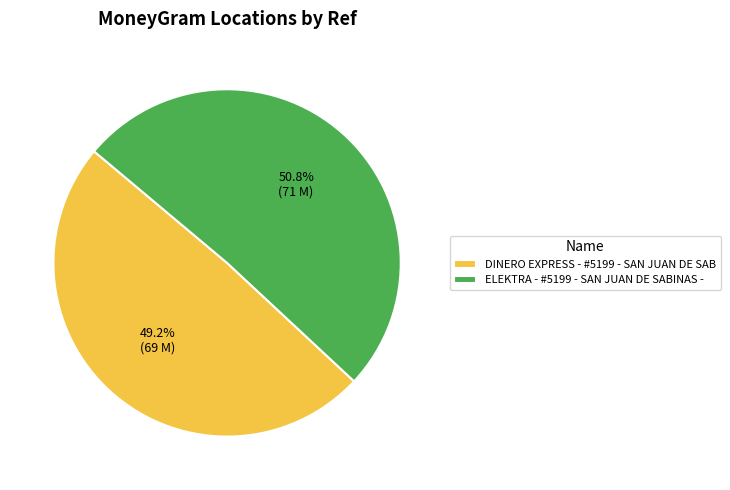

Which category has the smallest portion of the pie?

DINERO EXPRESS - #5199 - SAN JUAN DE SAB